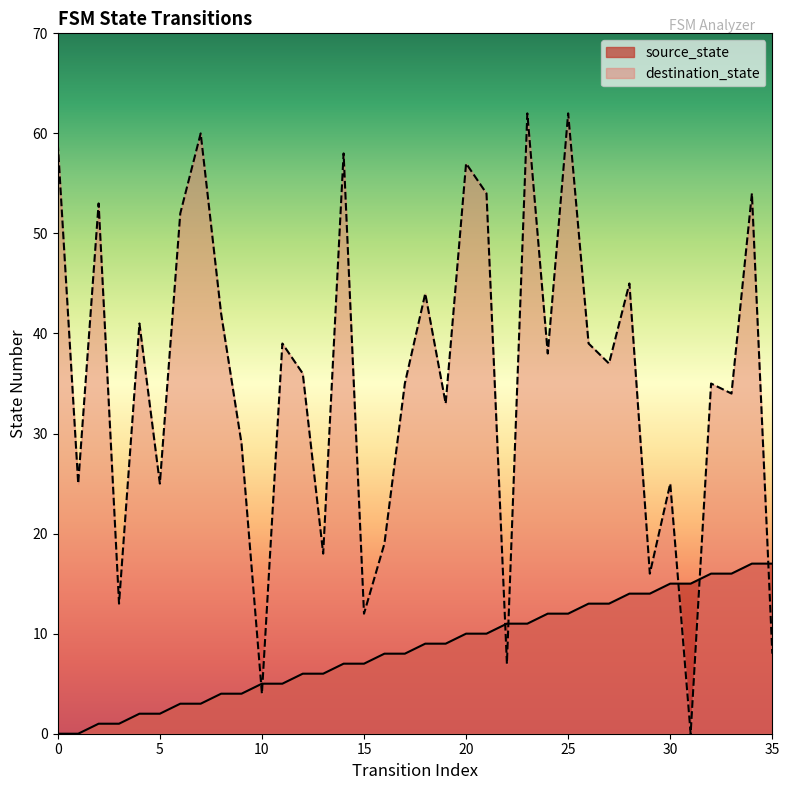

What value does the destination_state series have at 22, to the nearest 10?

10